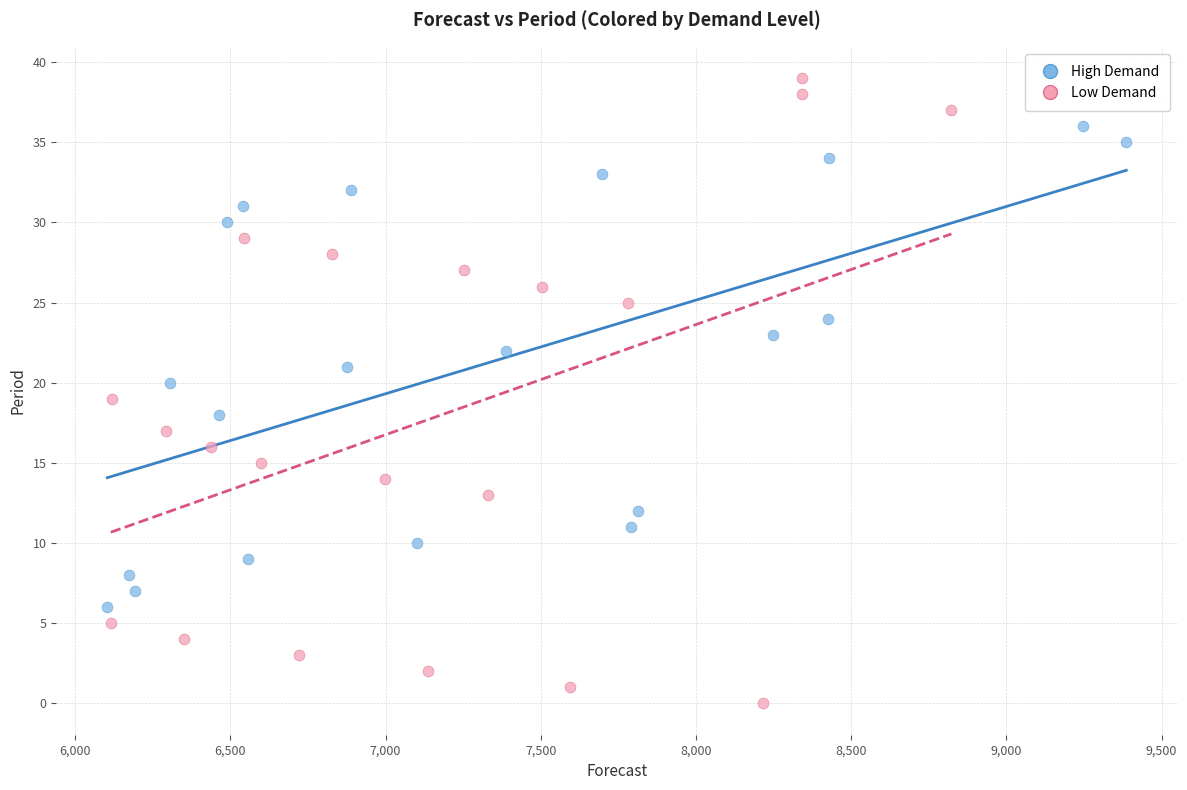

Which series contains the lowest Y value?

Low Demand